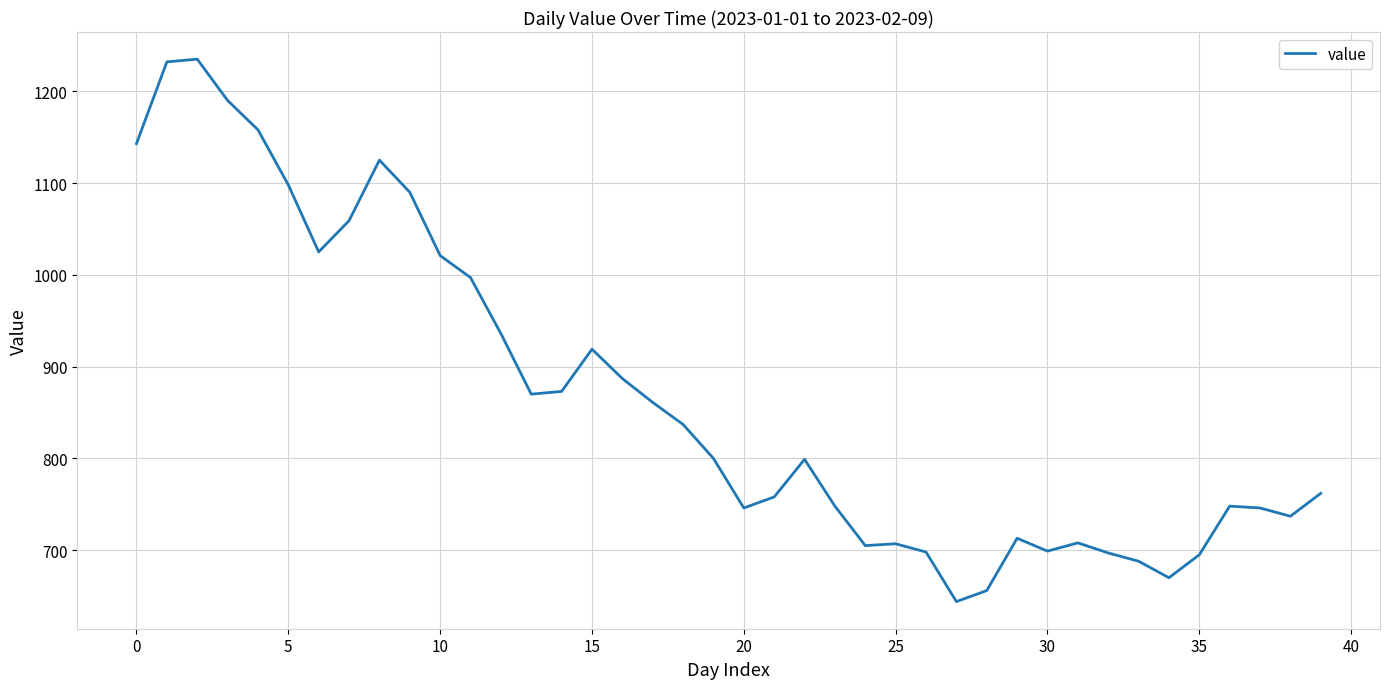

What is the minimum value shown in the chart?

644